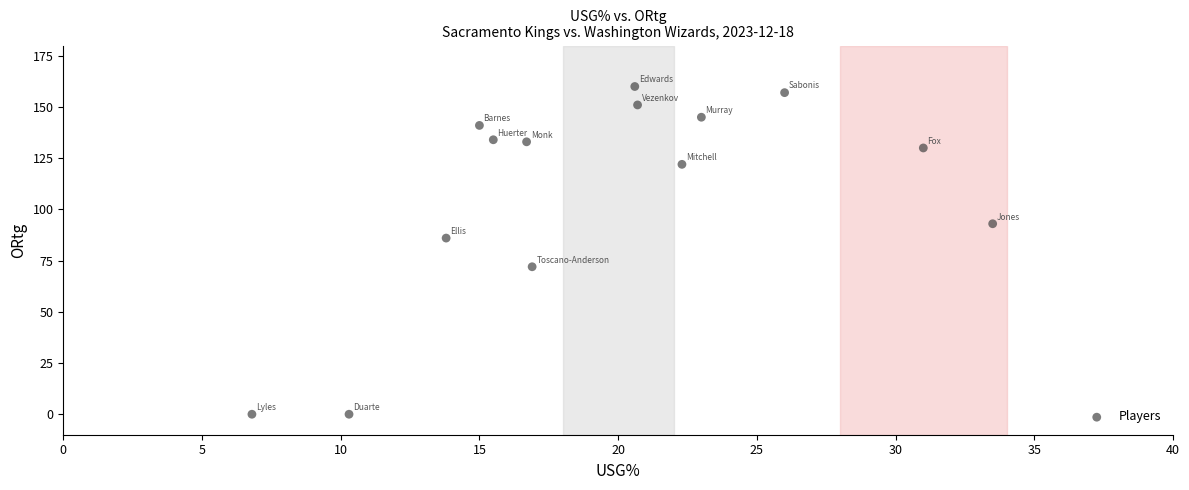

What is the range of Y values (max minus min)?

160